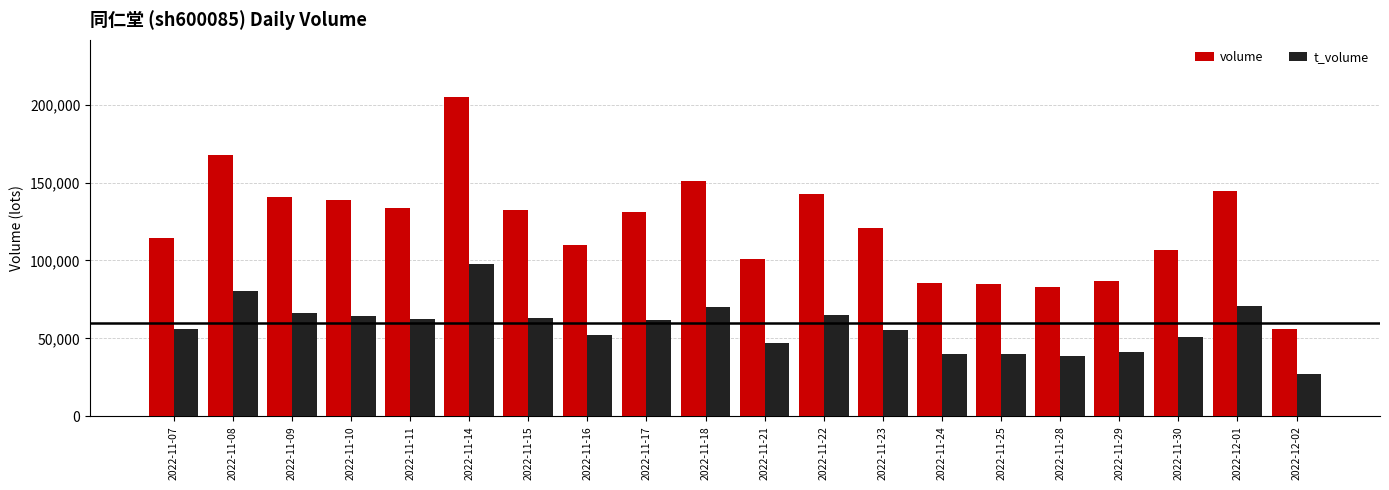

Read the t_volume value at 2022-11-10, to the nearest 50.

64500